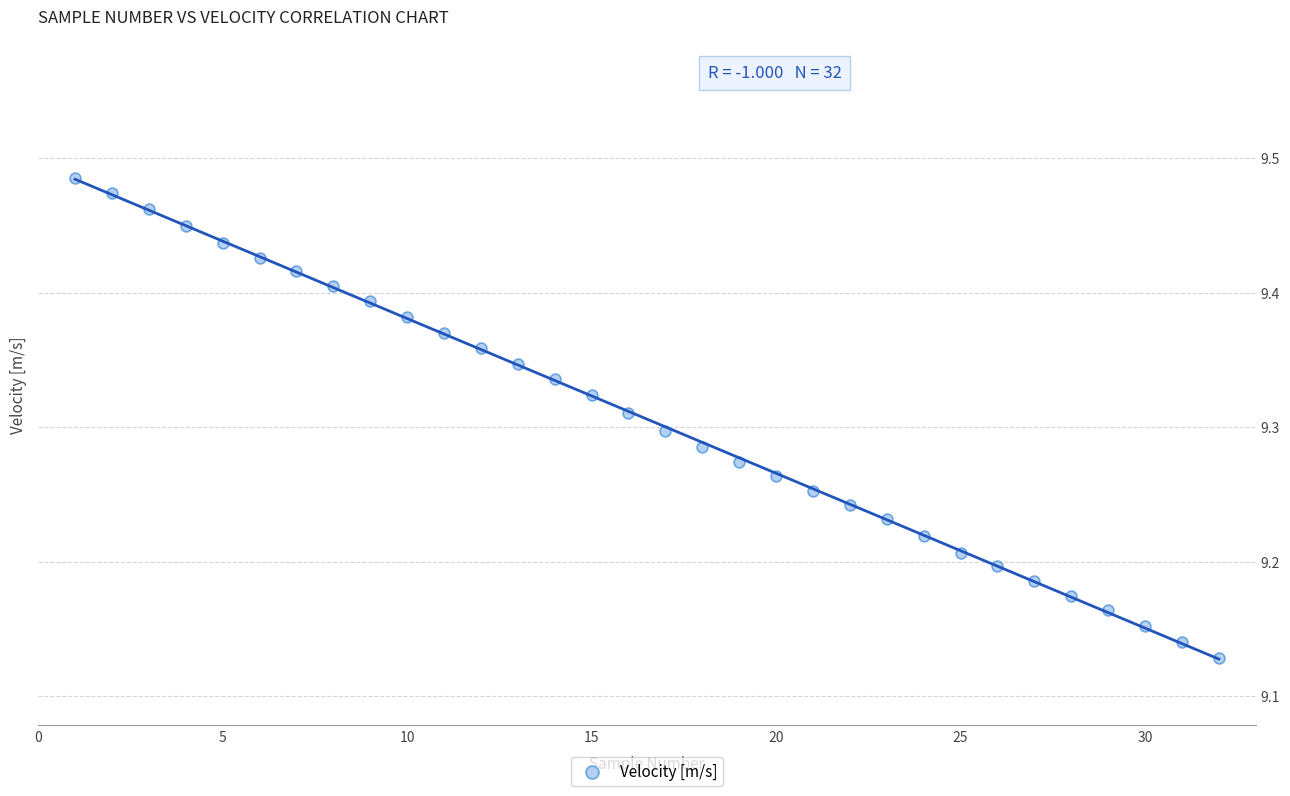

What is the range of X values (max minus min)?

31.0